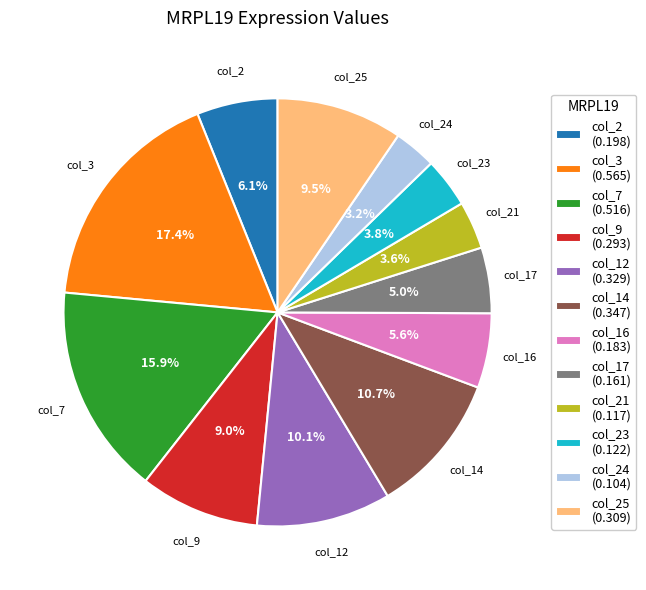

Between col_3 (0.565) and col_16 (0.183), which is larger?

col_3 (0.565)